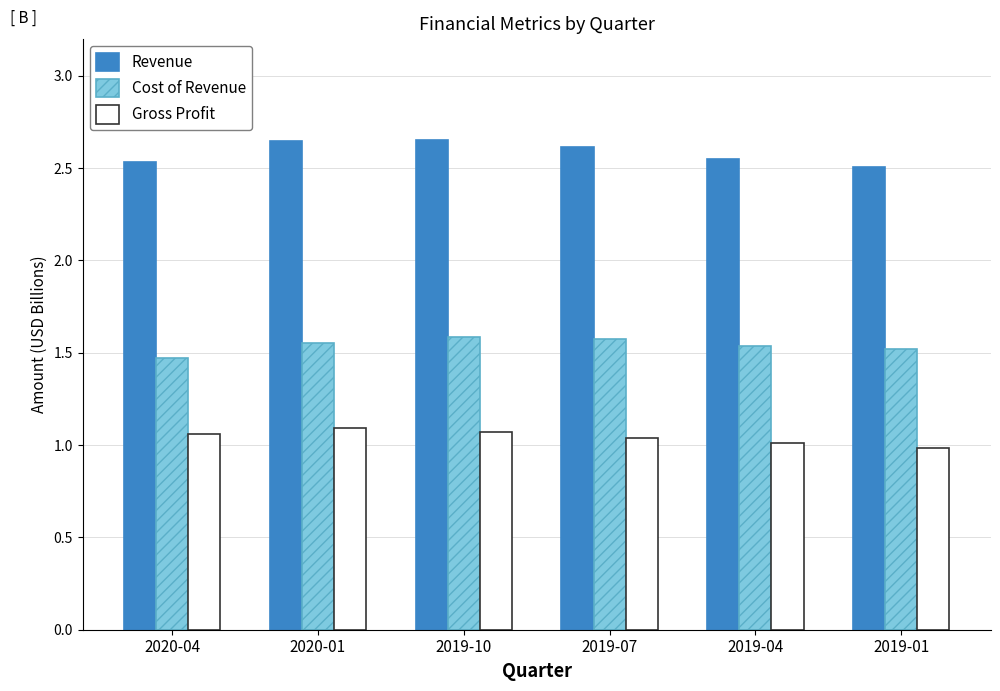

What position from the right is 2019-10?

4